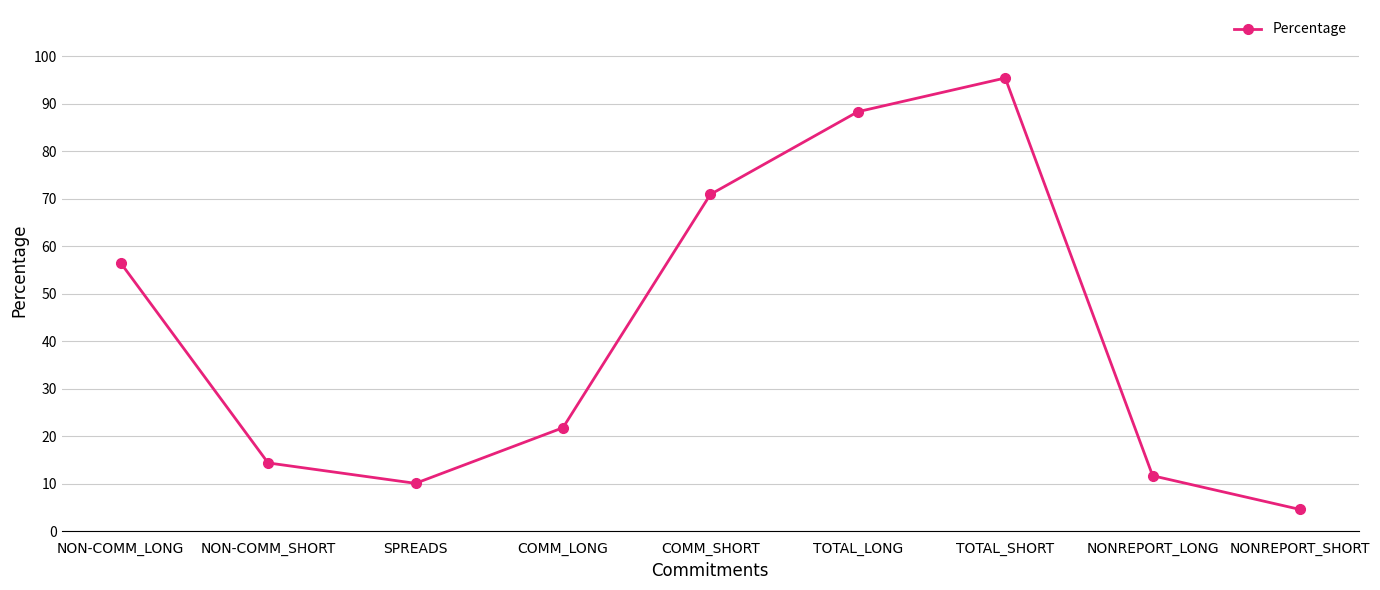

What is the label of the 3rd point from the left?

SPREADS